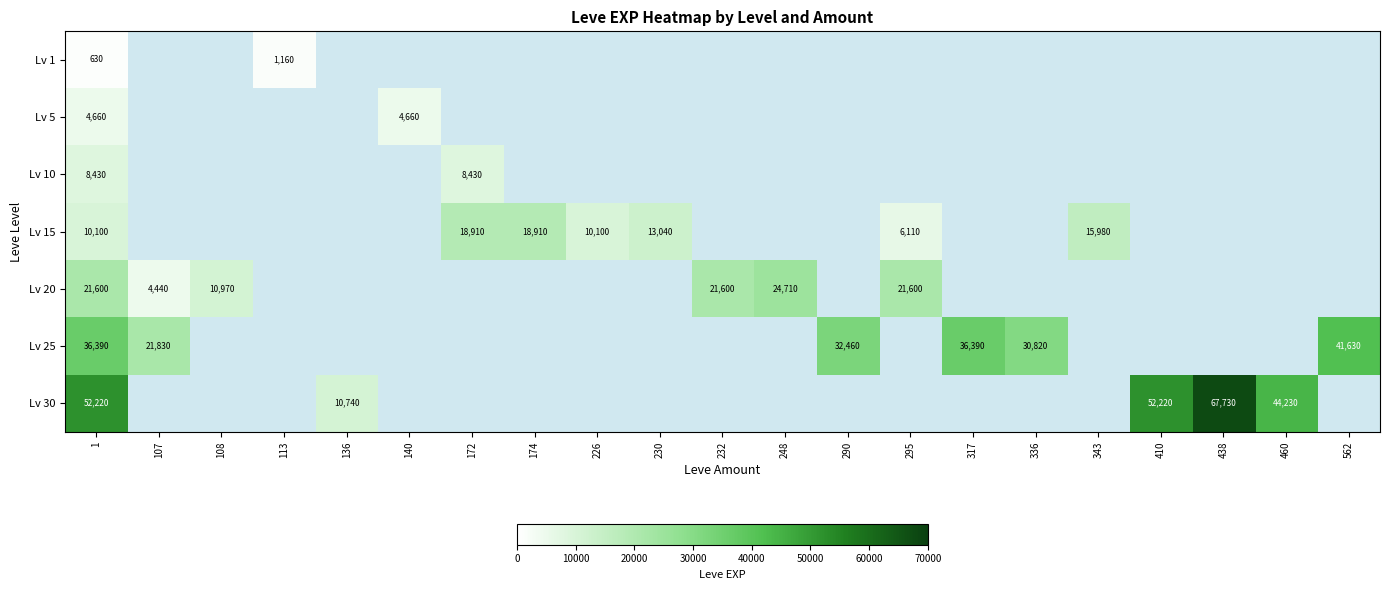

Is it true that Lv 20 equals 6084 at 107?

False